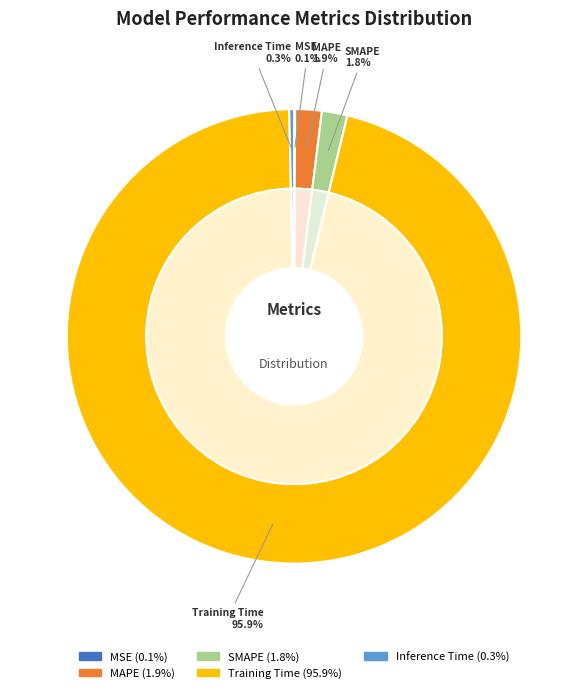

Rank the categories by value from lowest to highest.

MSE, Inference Time, SMAPE, MAPE, Training Time